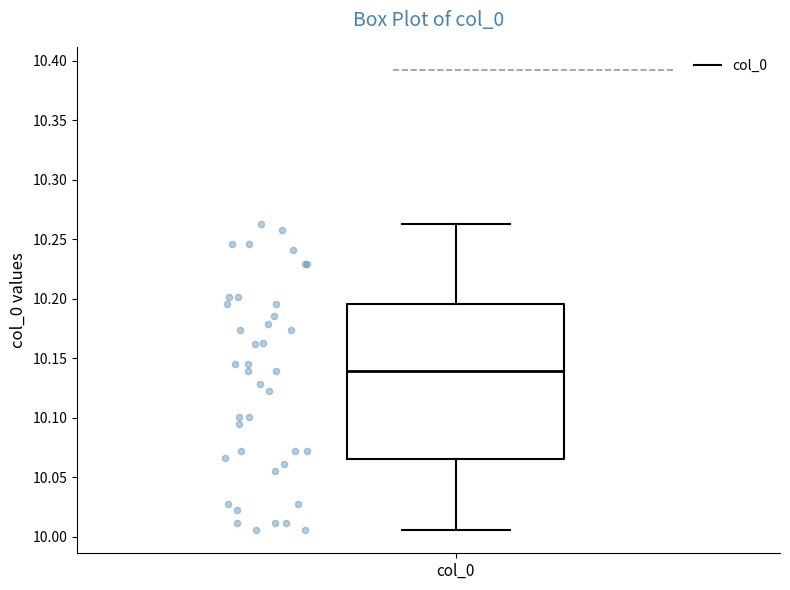

Read this box plot against the y-axis: the position of the median line, the range covered by the box, and the ends of both whiskers. The values are not printed on the chart, so give them approximately, as read against the axis.

median 10.140, box 10.065 to 10.195, whiskers 10.005 to 10.265